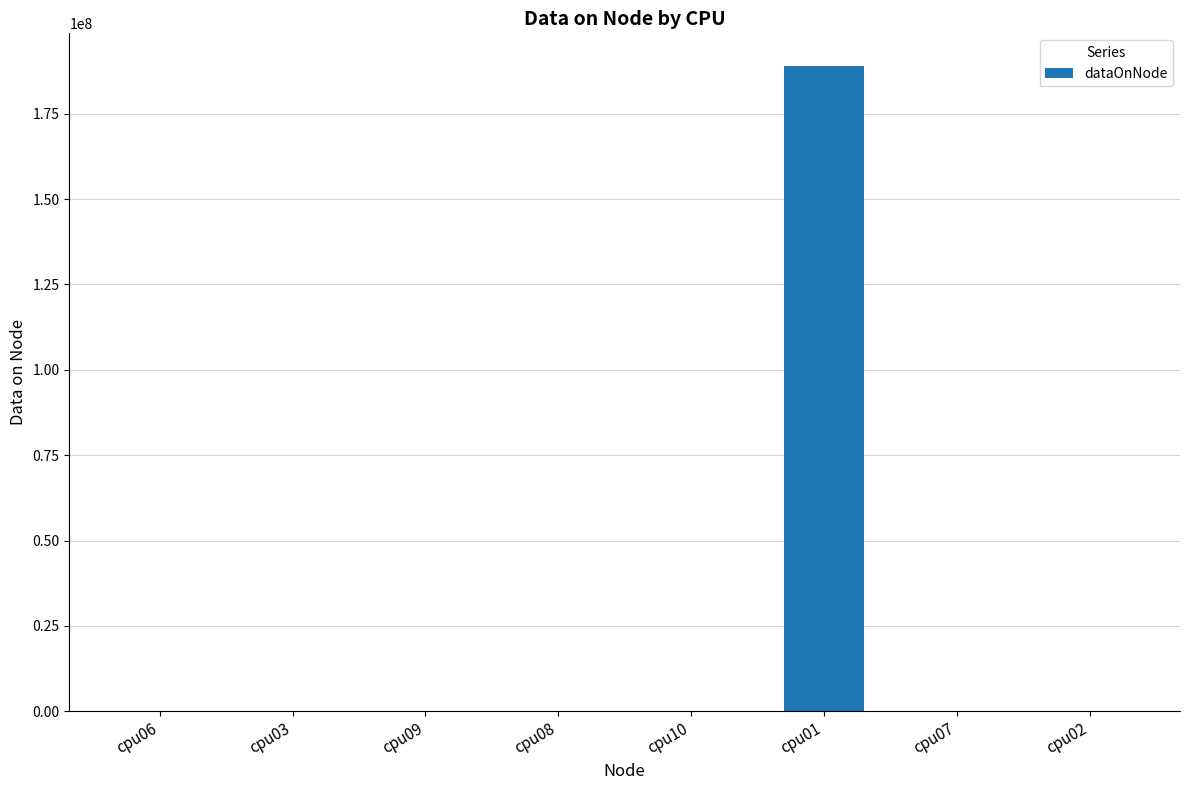

The chart shows a value of 4 at cpu10. True or false?

True